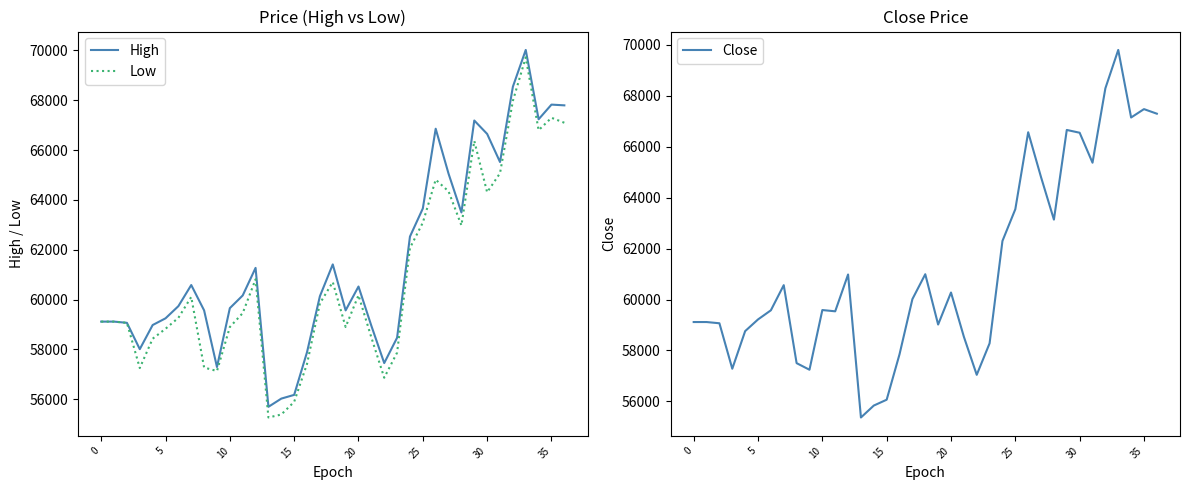

What is the difference between the second highest and second lowest values in the Close series?

12451.7